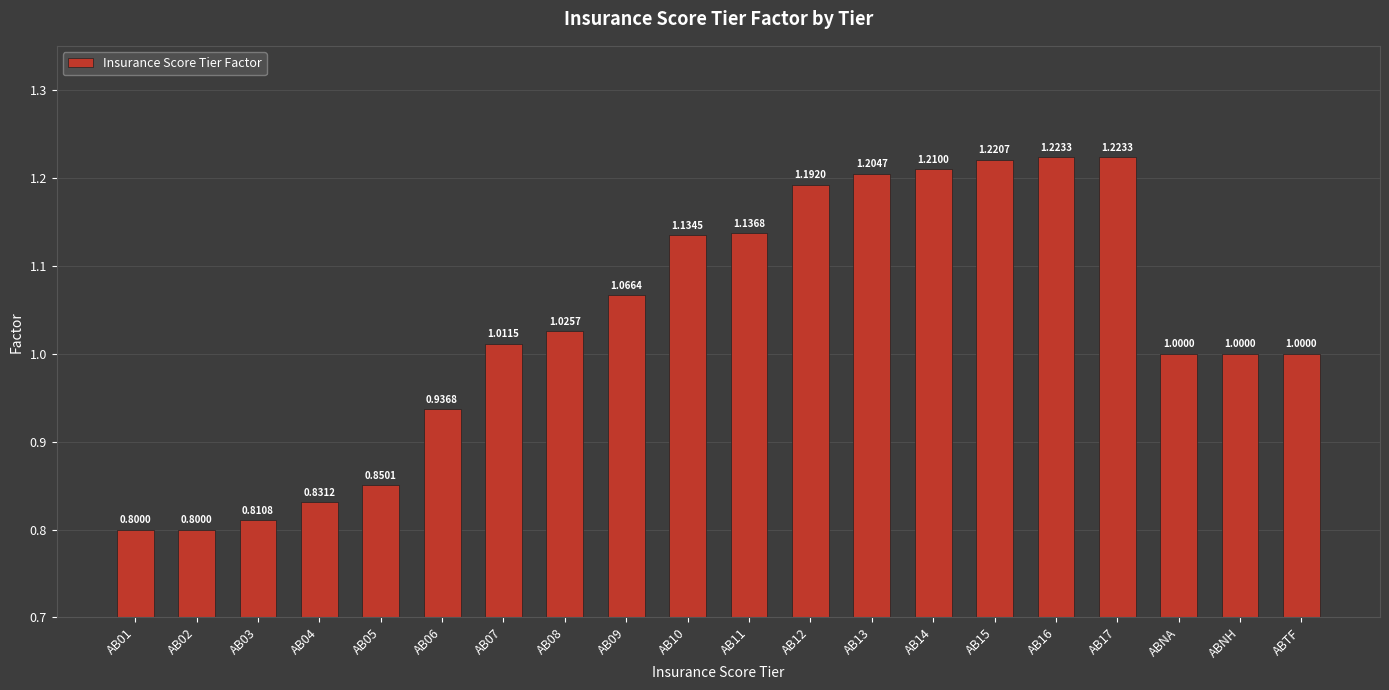

What is the minimum value shown in the chart?

0.8